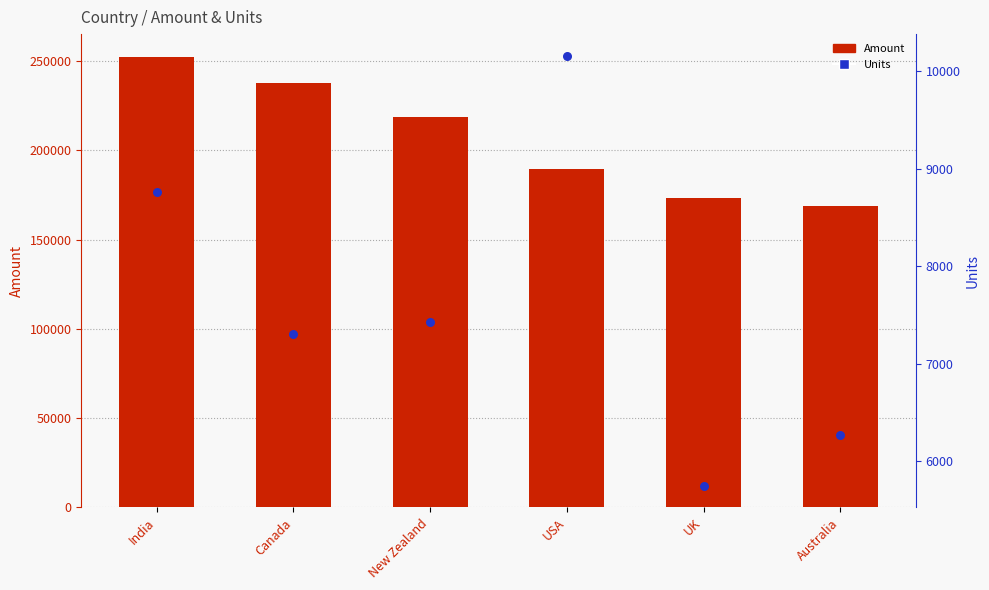

Which series has the widest spread of Y values?

Amount